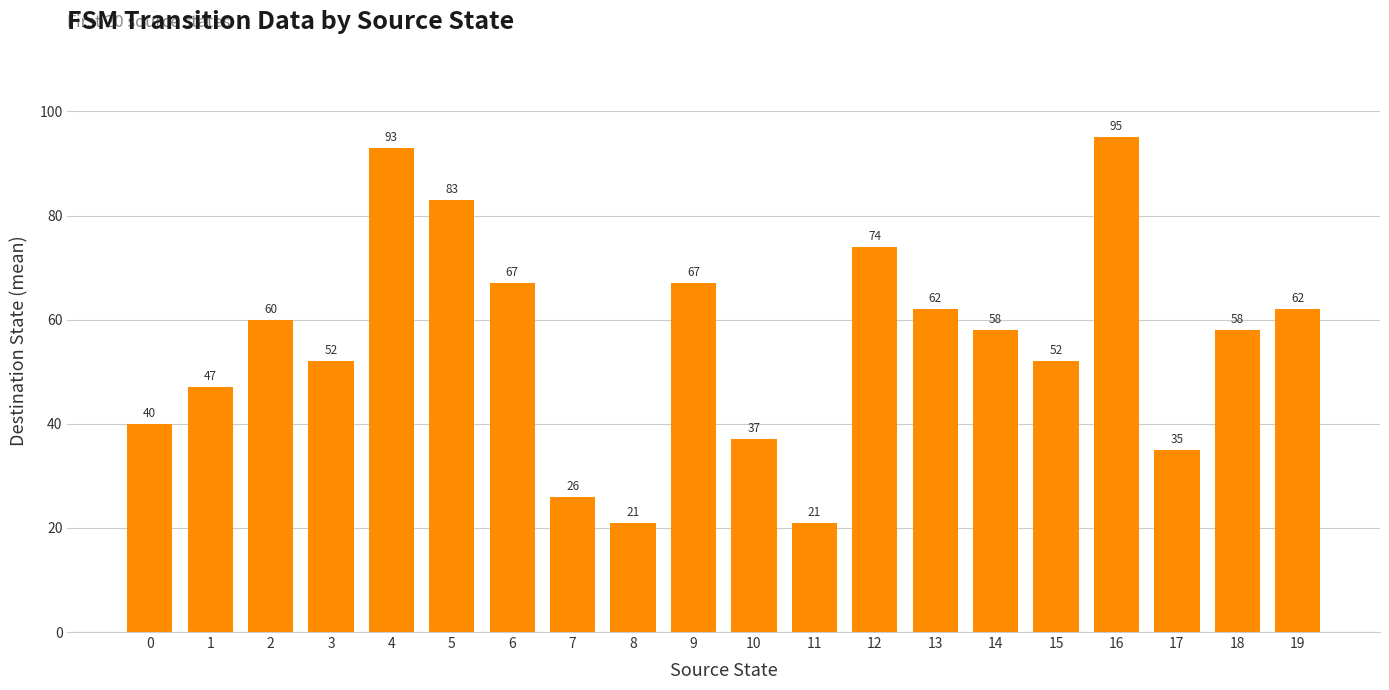

What is the maximum value shown in the chart?

95